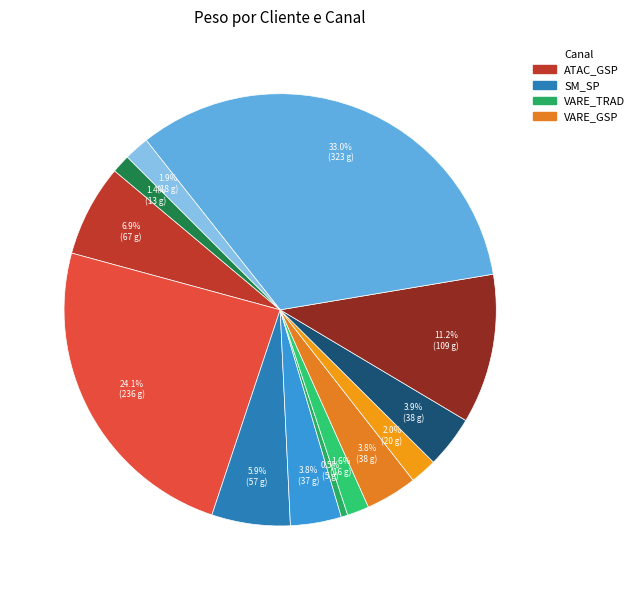

To the nearest percent, what is the average slice percentage?

8%